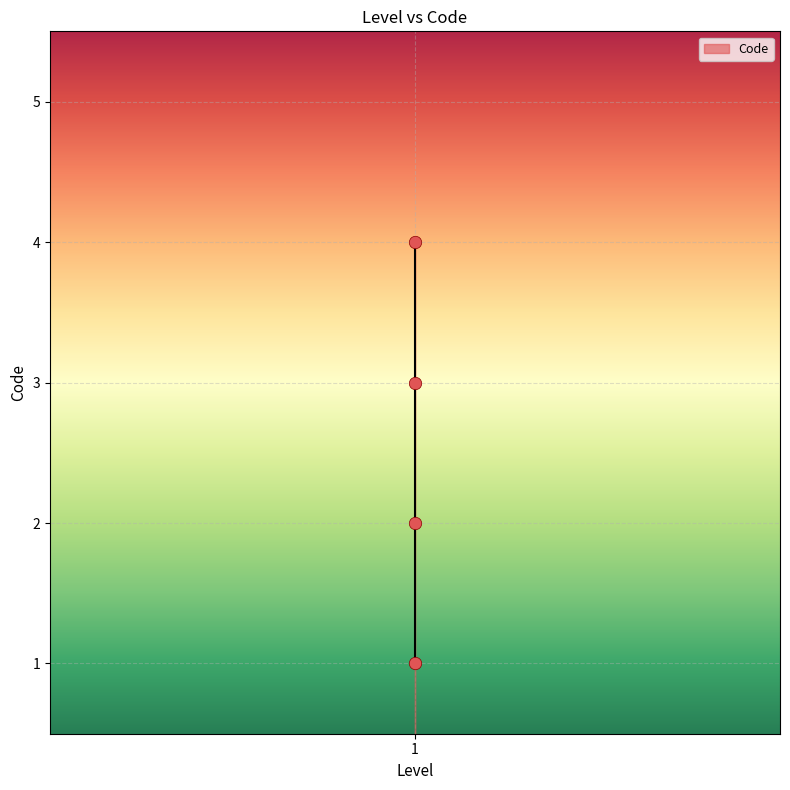

What is the range of Y values (max minus min)?

3